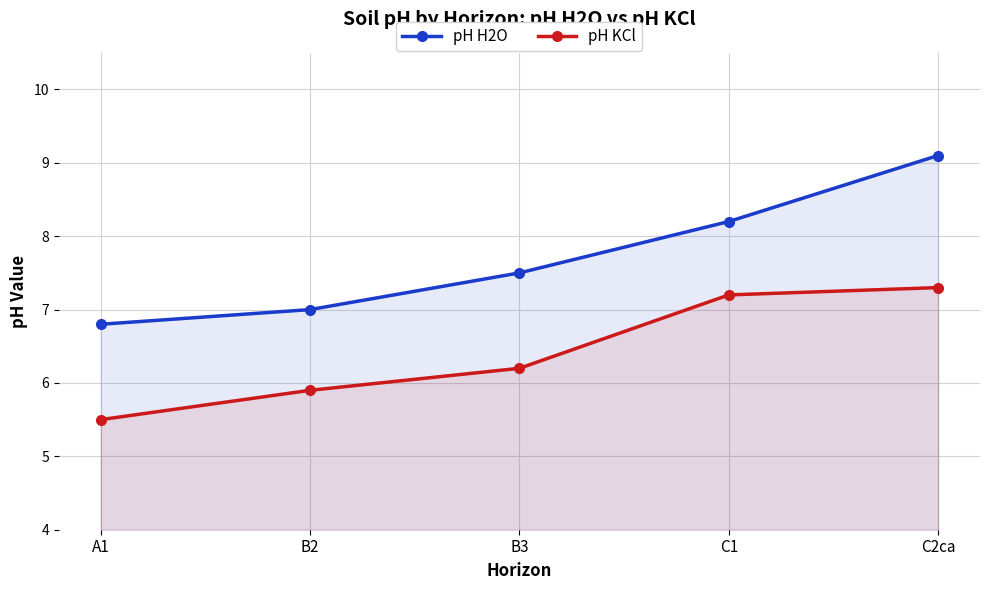

The value of pH KCl at A1 is 3.4. True or false?

False